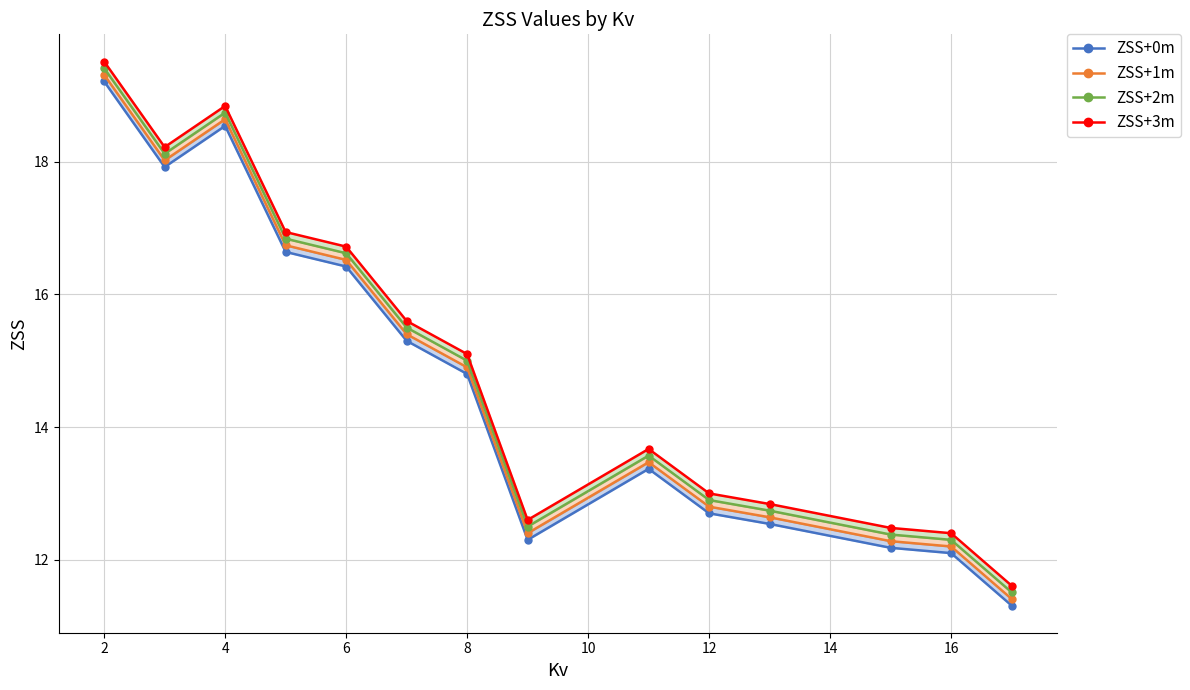

Reading right to left, list all the values displayed in this chart.

ZSS+0m: 11.3	12.1	12.2	12.5	12.7	13.4	12.3	14.8	15.3	16.4	16.6	18.5	17.9	19.2
ZSS+1m: 11.4	12.2	12.3	12.6	12.8	13.5	12.4	14.9	15.4	16.5	16.7	18.6	18.0	19.3
ZSS+2m: 11.5	12.3	12.4	12.7	12.9	13.6	12.5	15.0	15.5	16.6	16.8	18.7	18.1	19.4
ZSS+3m: 11.6	12.4	12.5	12.8	13.0	13.7	12.6	15.1	15.6	16.7	16.9	18.8	18.2	19.5